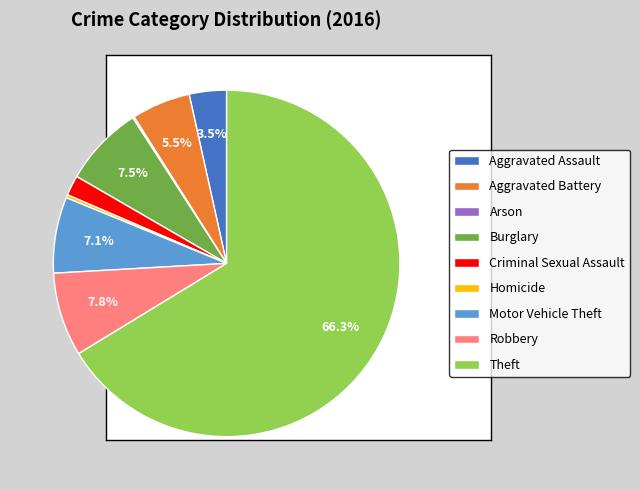

Which category has the biggest portion of the pie?

Theft